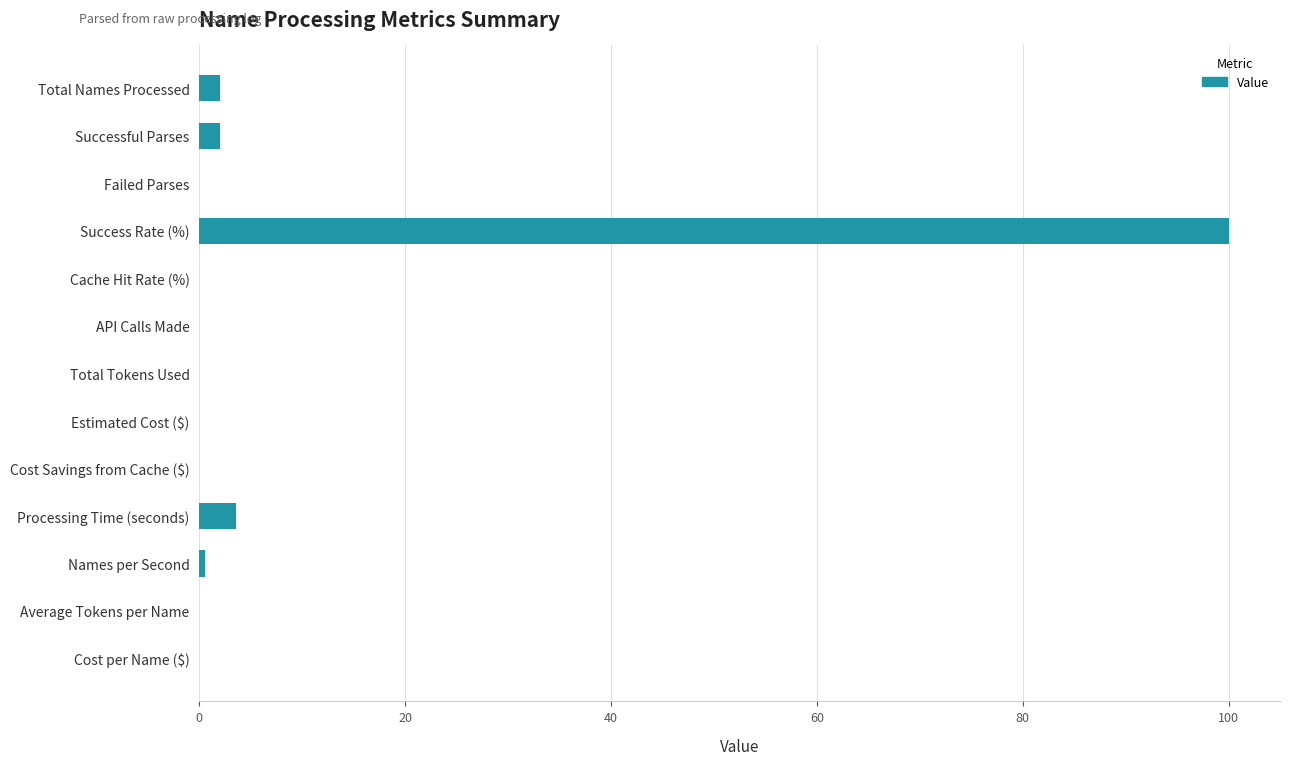

At which label is the value closest to 50?

Processing Time (seconds)